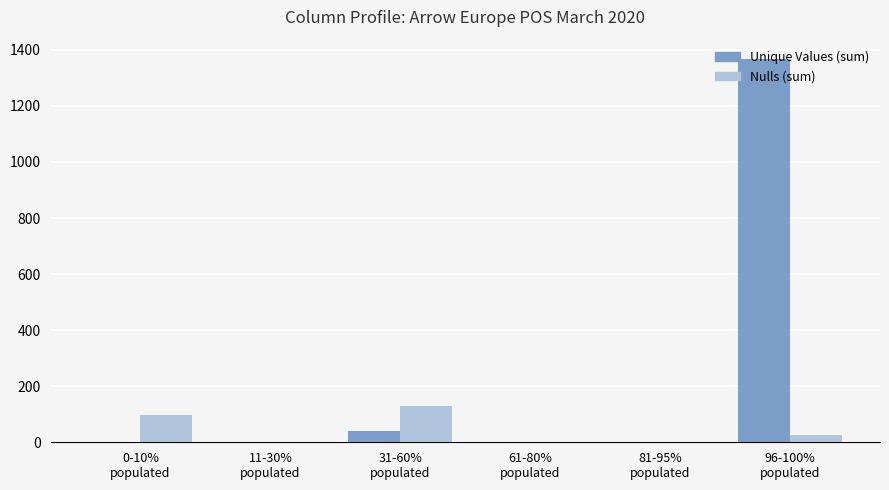

What is the maximum value shown in the chart?

1368